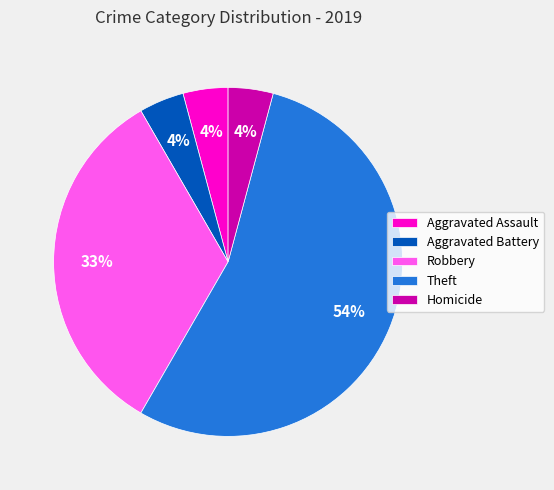

Is the sum of Aggravated Battery and Robbery greater than half?

No